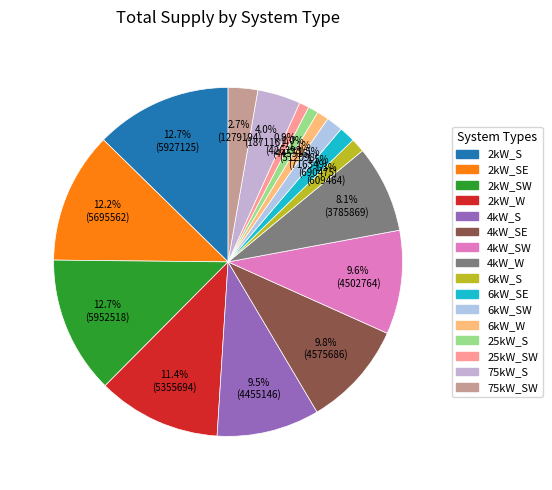

To the nearest percent, what is the difference between the largest and smallest slice percentages?

12%